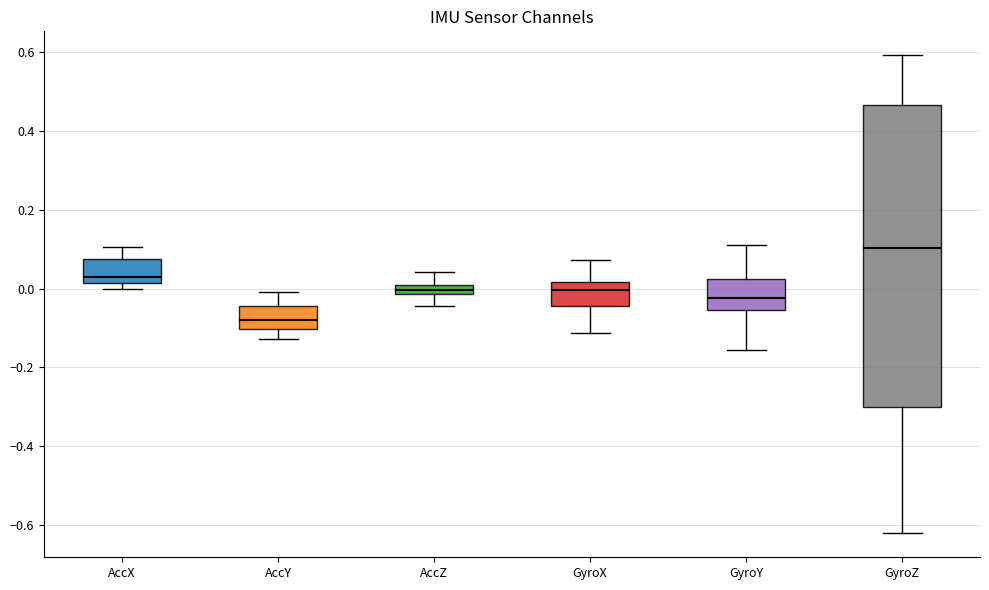

Which box is the tallest, from its lower edge to its upper edge?

GyroZ